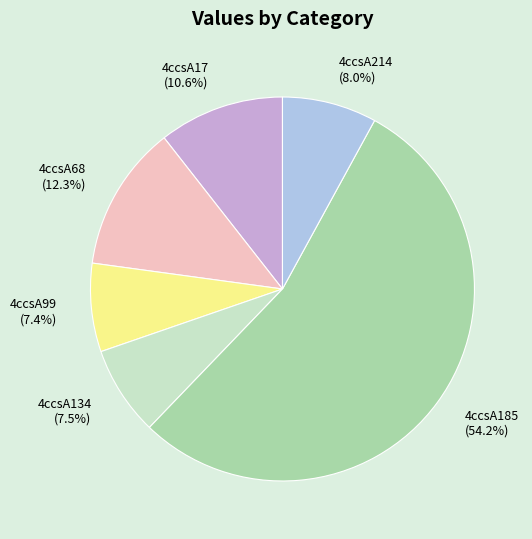

Combined, what portion of the pie is 4ccsA214 and 4ccsA134?

15.5%